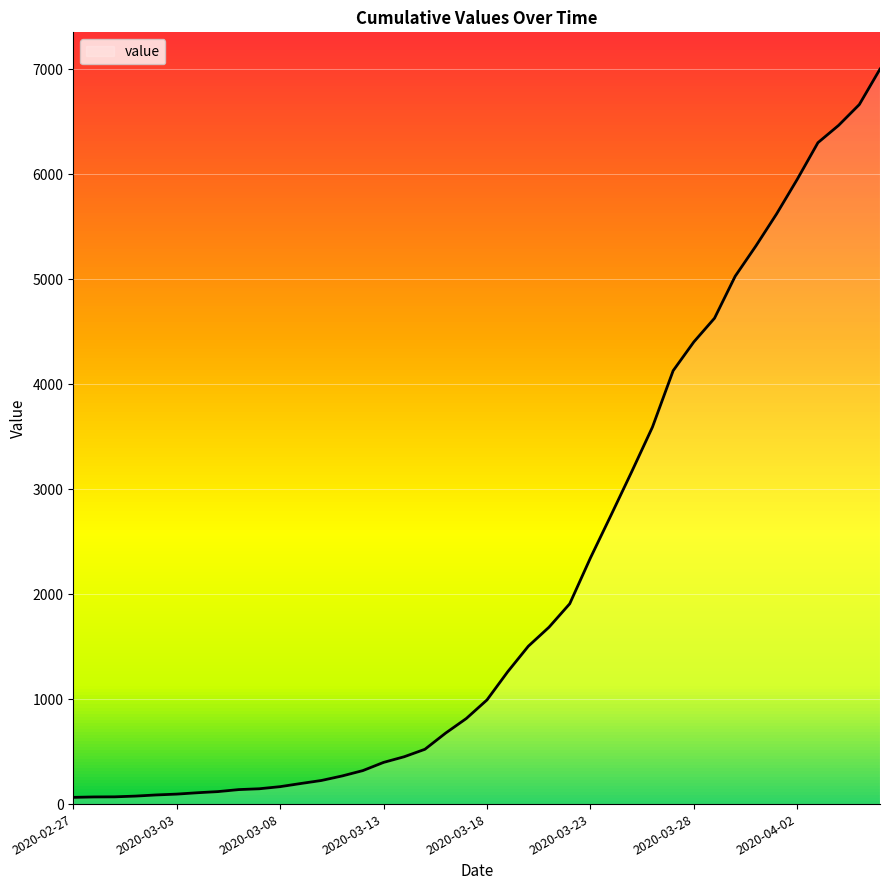

What is the difference between the maximum and minimum values?

6937